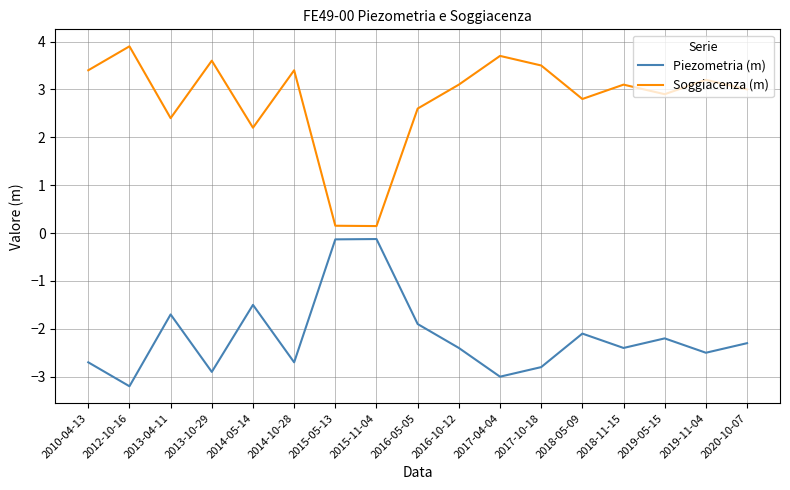

What is the highest value of the Piezometria (m) series?

-0.1